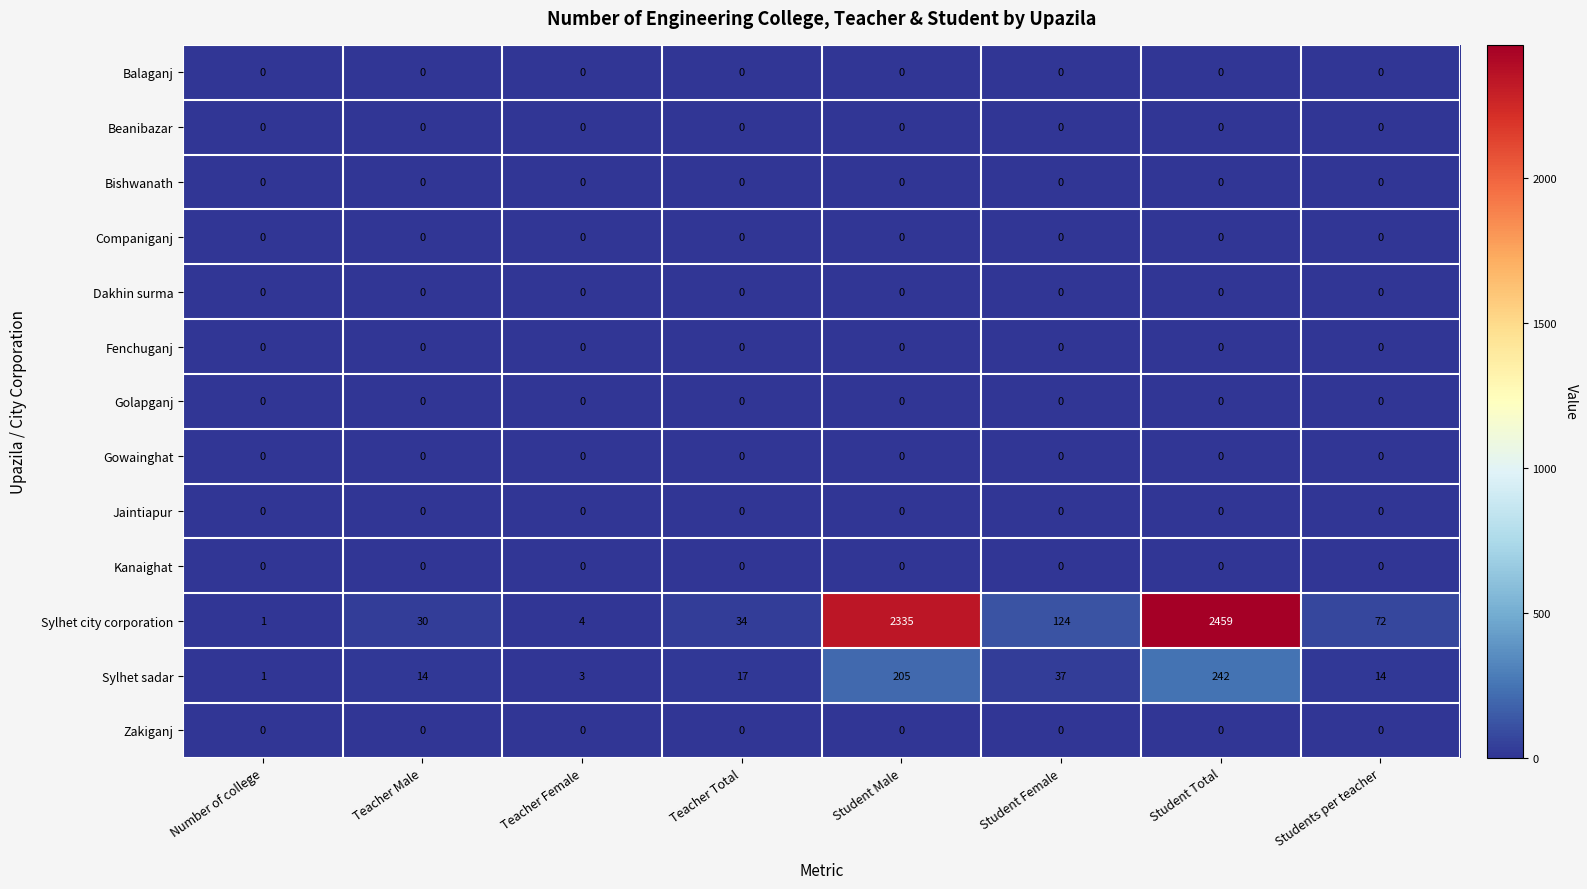

Between Teacher Total and Student Female, which series saw the biggest shift?

Sylhet city corporation